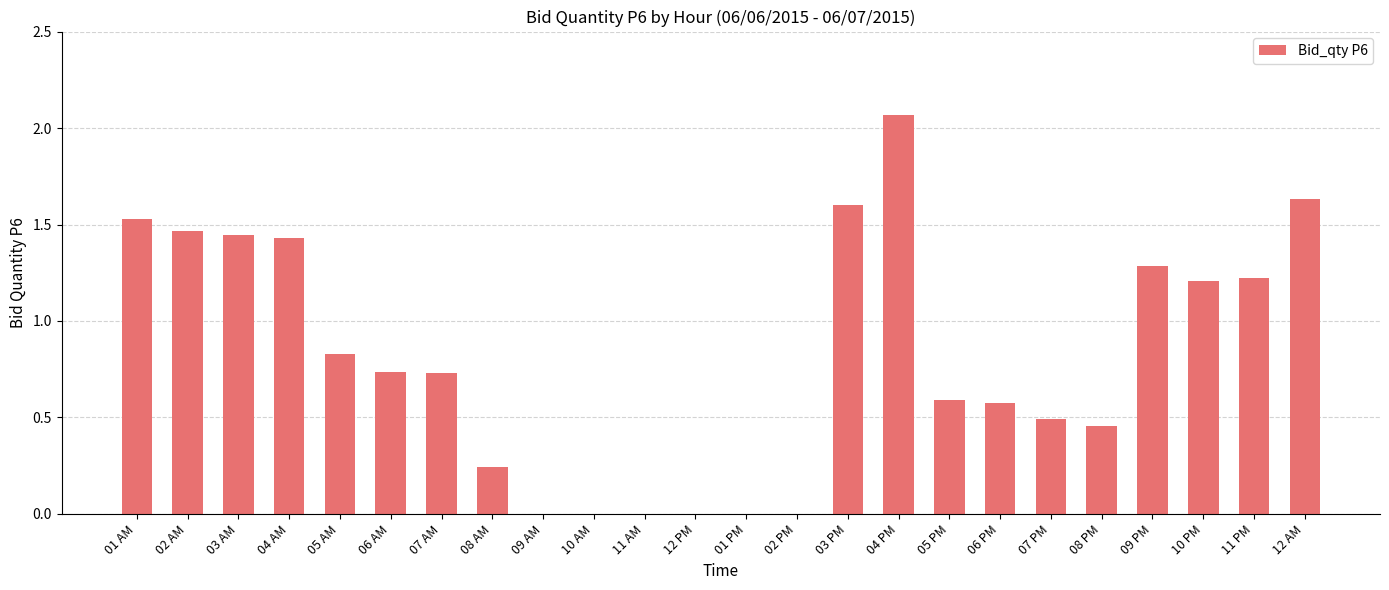

What is the sum of all values?

19.5